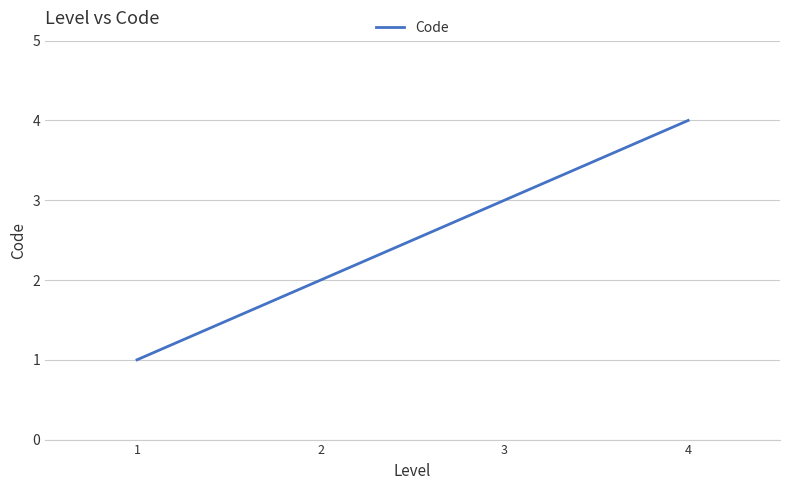

Between 2 and 3, which is larger?

3